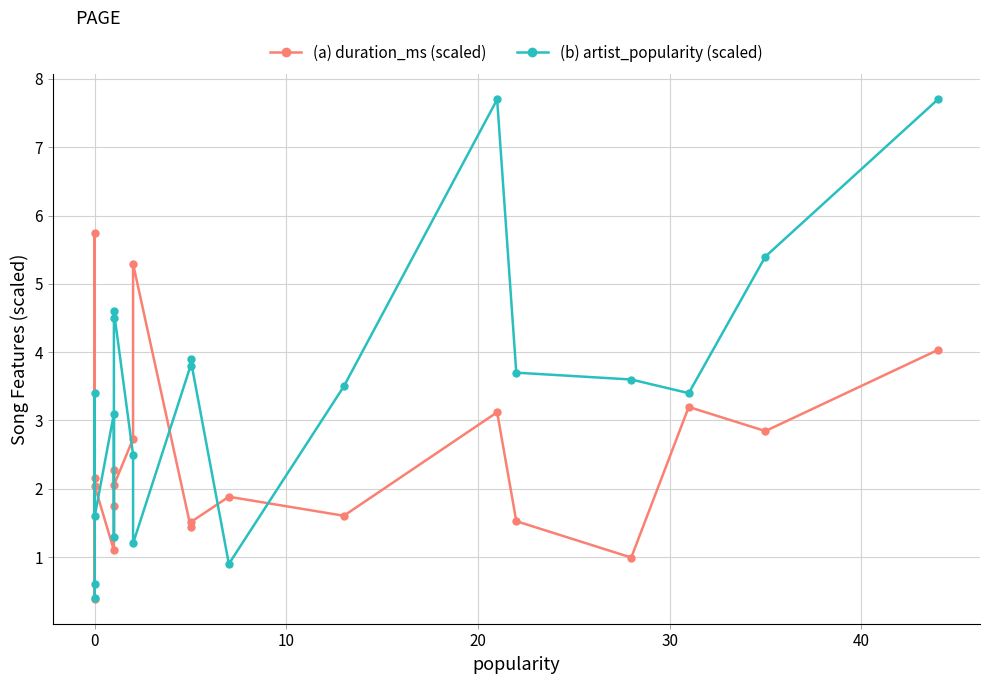

After their last crossing, which series has the higher values: (a) duration_ms (scaled) or (b) artist_popularity (scaled)?

(b) artist_popularity (scaled)